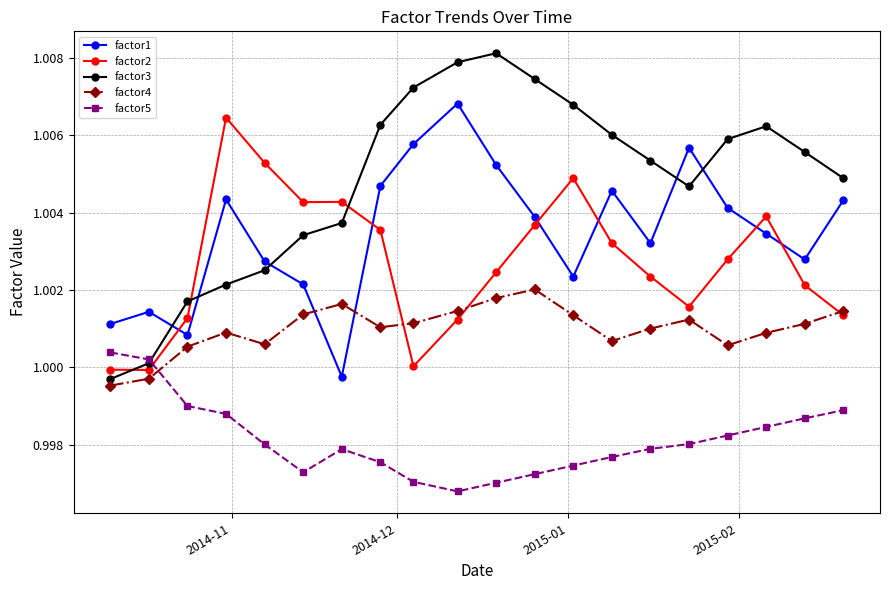

In factor3, how many points are lower than both neighbors (excluding endpoints)?

1